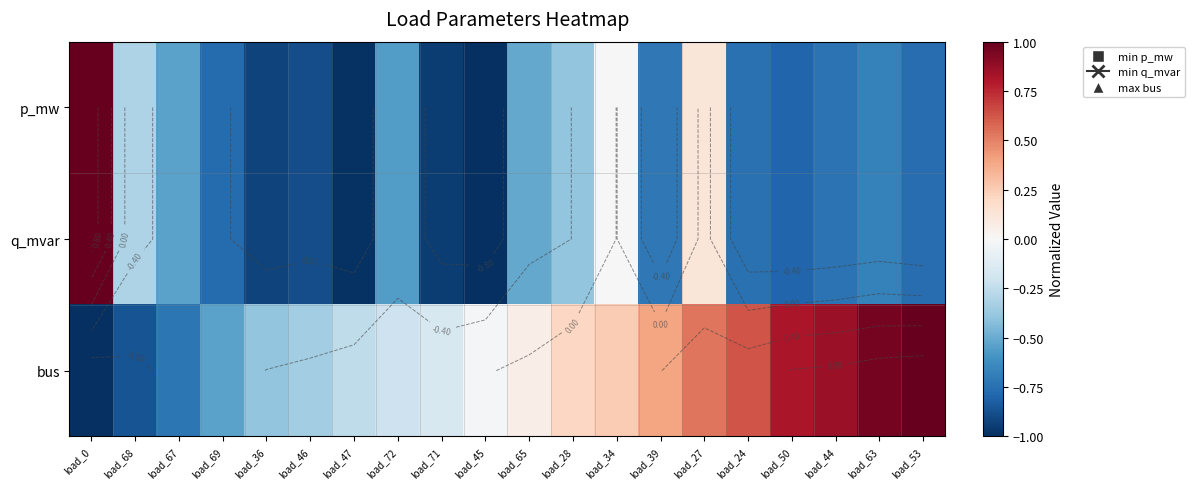

Read the bus value at load_69.

-0.5